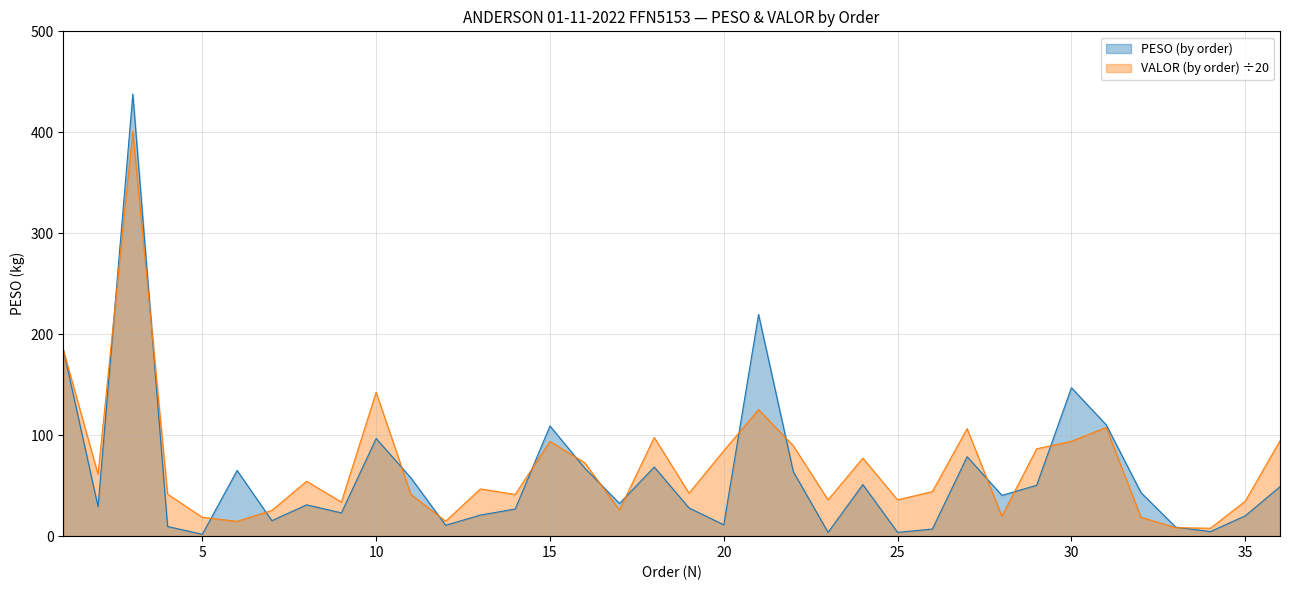

What is the approximate value of VALOR (by order) at 8?

54.4